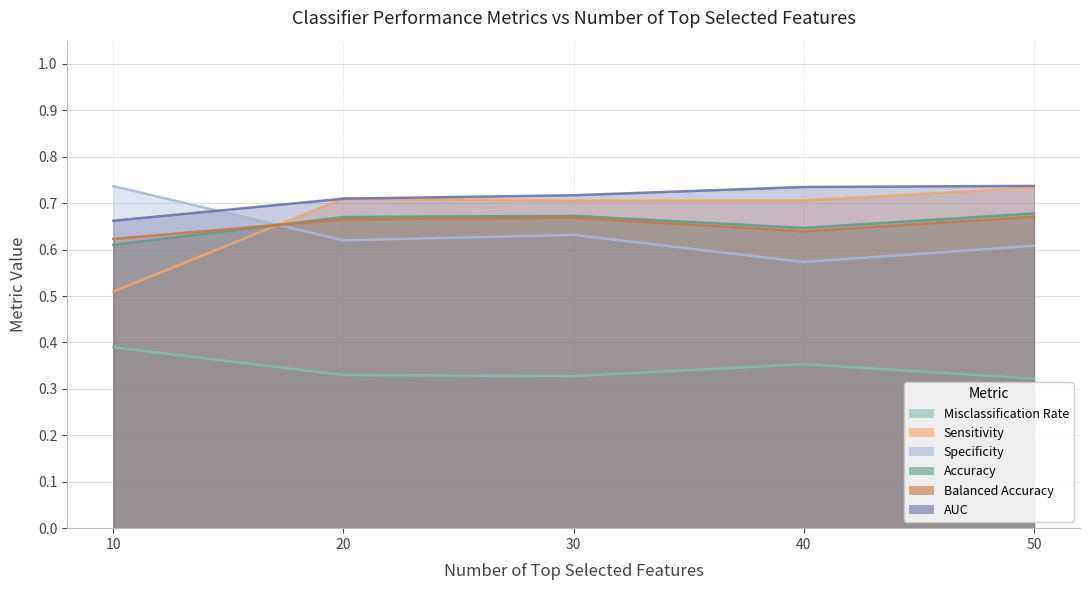

List the series in order of their peak value, lowest first.

Misclassification Rate, Balanced Accuracy, Accuracy, Sensitivity, Specificity, AUC